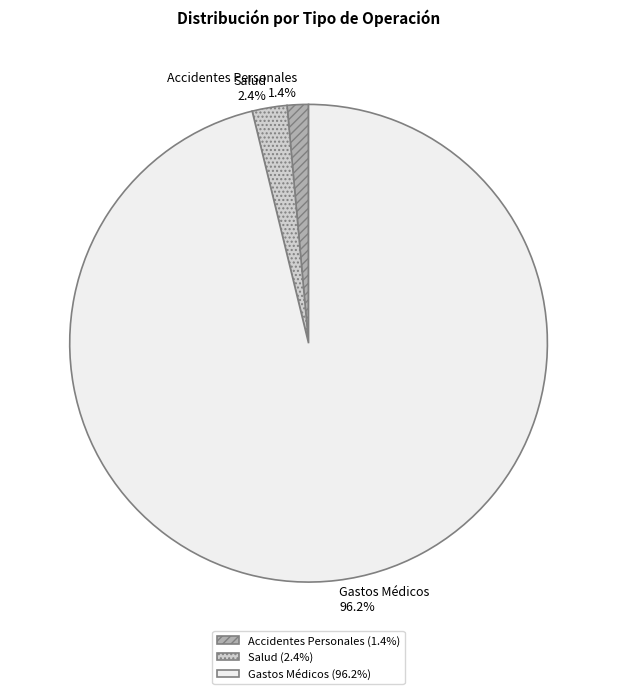

Approximately how many times larger is the value at Accidentes Personales compared to Salud?

0.6